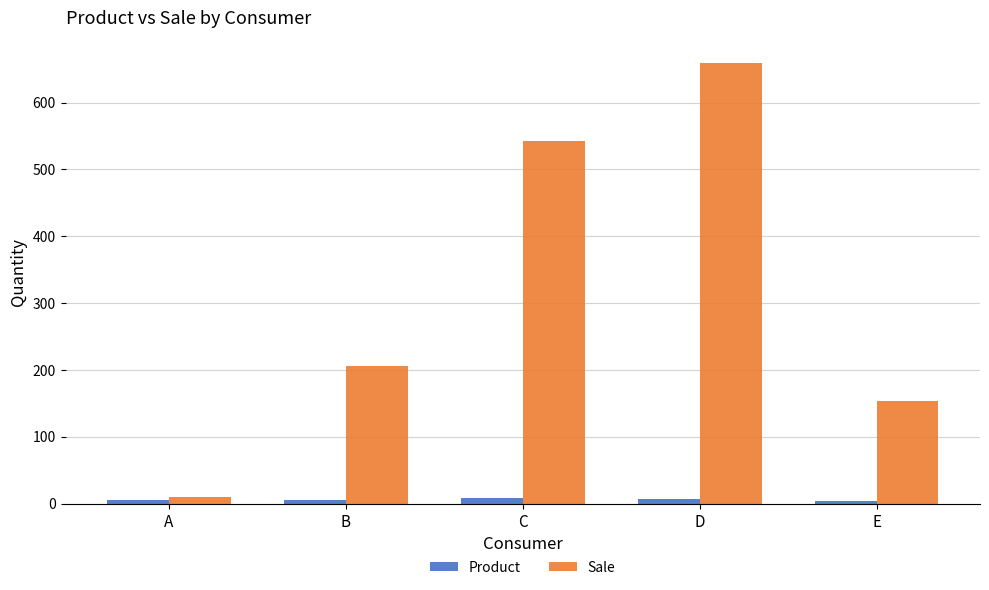

What is the difference between the Sale values at B and E?

52